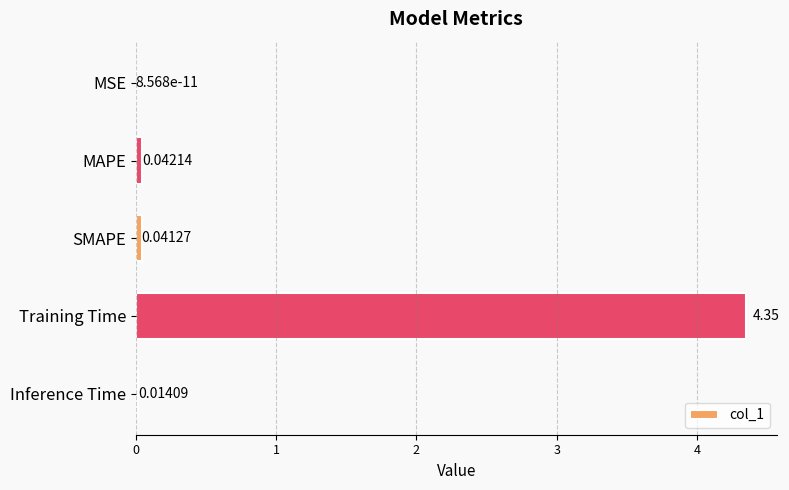

Between Inference Time and Training Time, which is larger?

Training Time